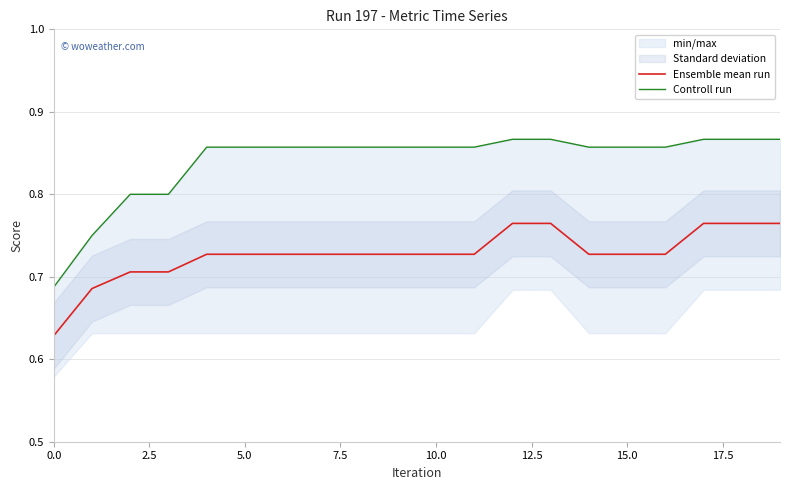

What is the label of the 11th point from the right?

9